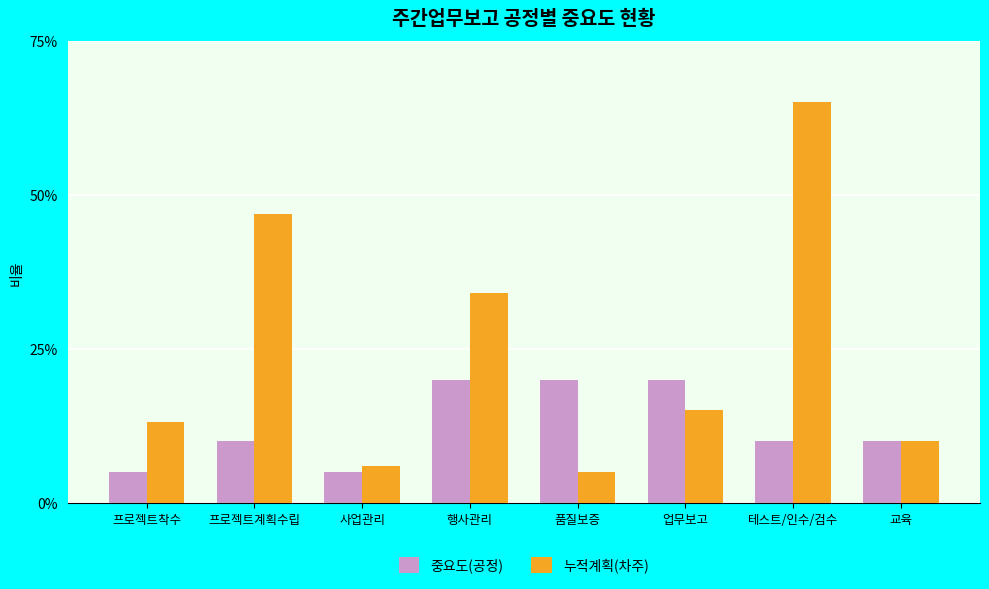

Is the value of 누적계획(차주) at 업무보고 greater than the value of 중요도(공정) at 업무보고?

No